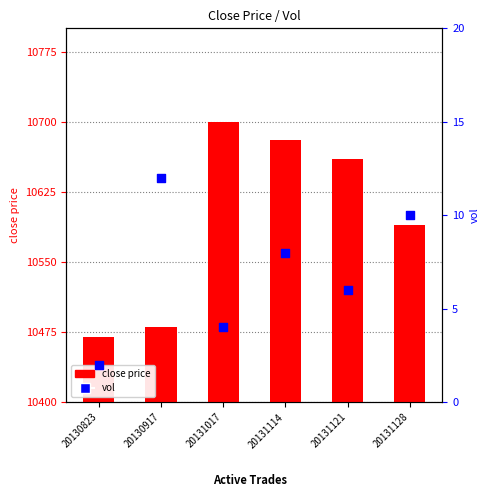

What are all the series names shown in the legend?

close price, vol